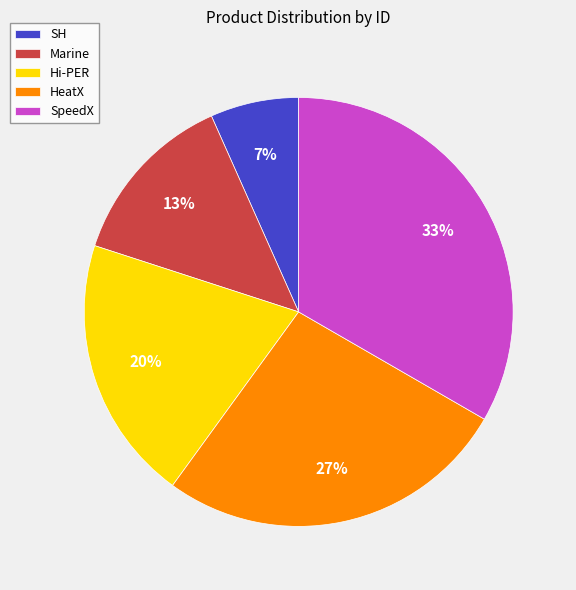

What is the ratio of the value at SH to the value at Hi-PER?

0.3